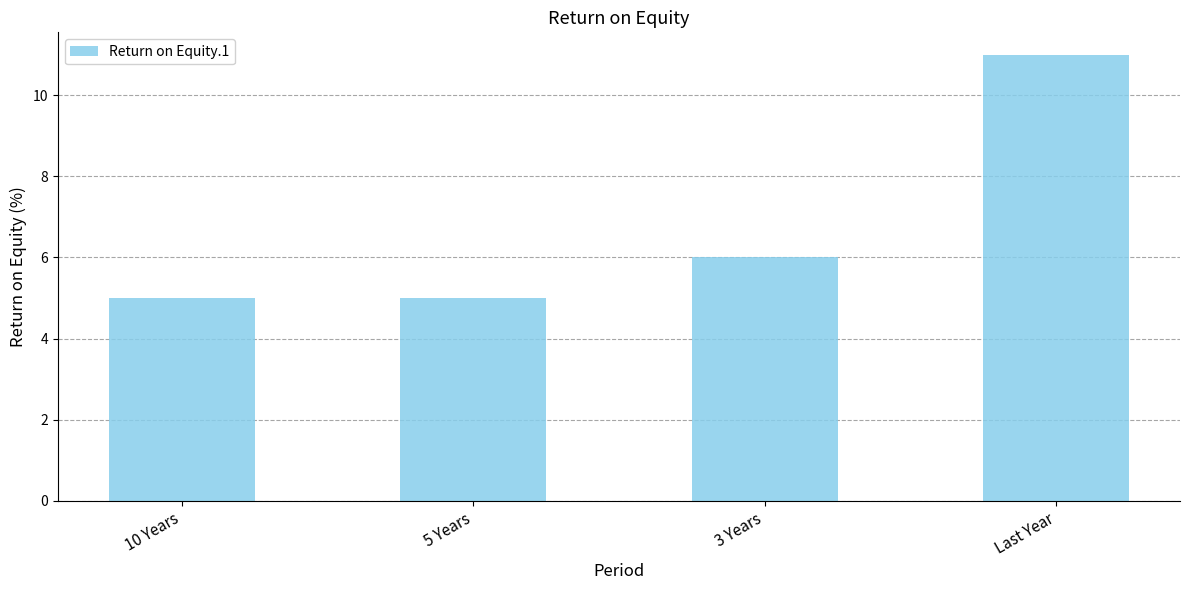

What is the ratio of the value at 5 Years to the value at 10 Years?

1.0